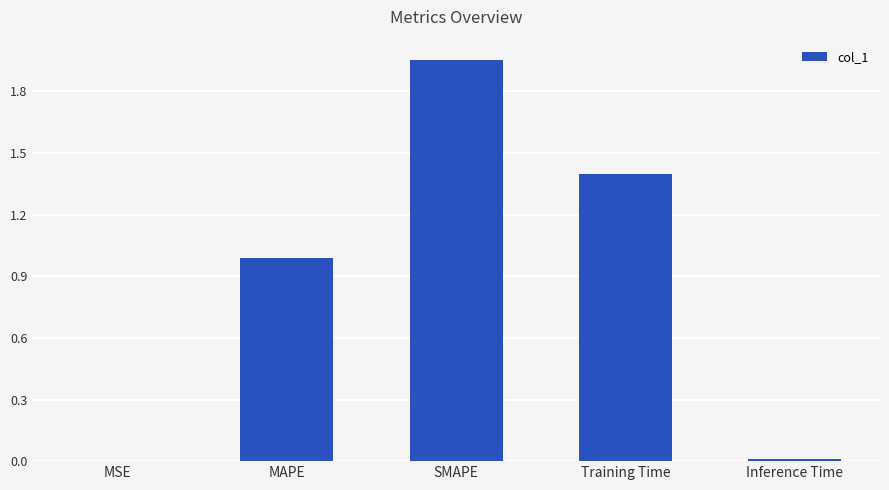

What is the change in value from MAPE to SMAPE?

+1.0